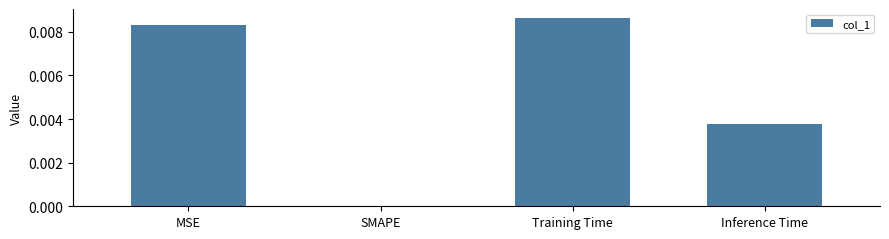

At which category does the chart reach its peak across all series?

Training Time